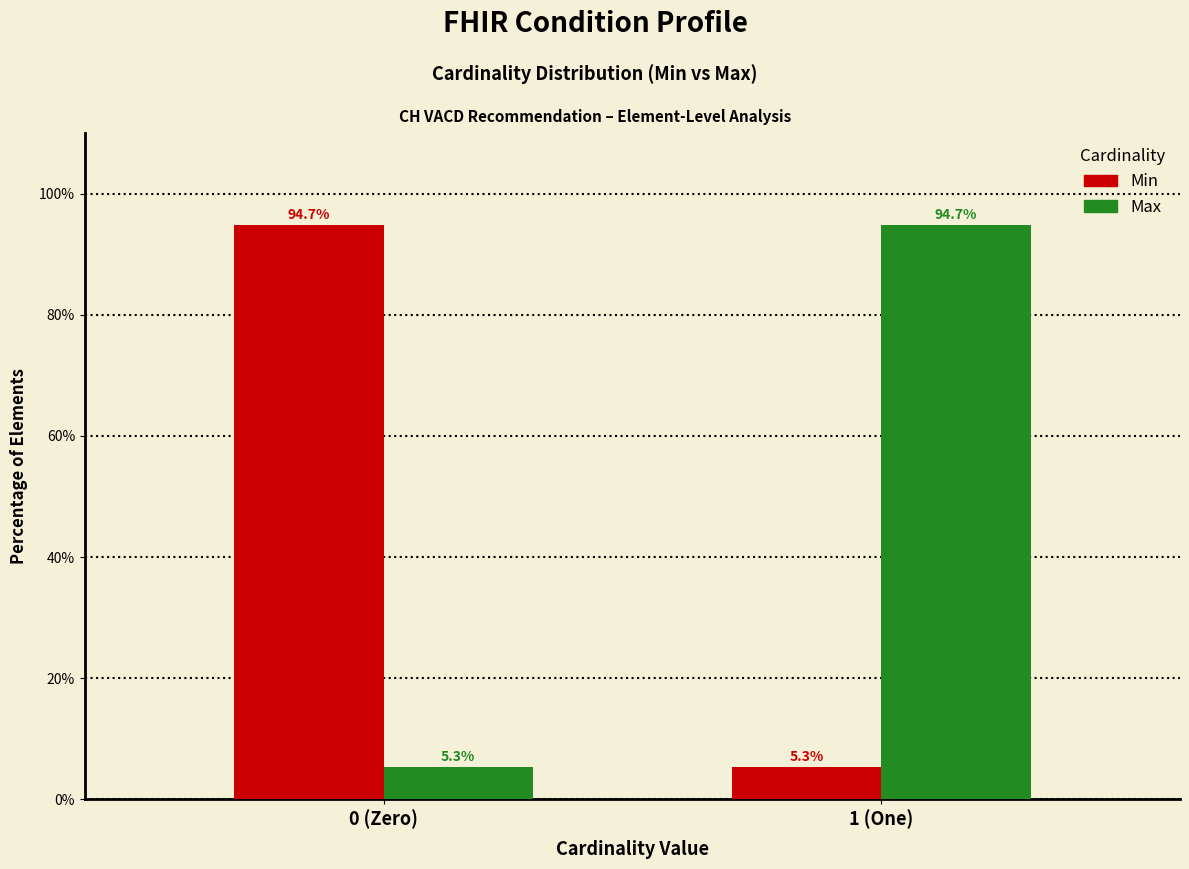

Reading right to left, list all the values displayed in this chart.

Min: 5.3	94.7
Max: 94.7	5.3